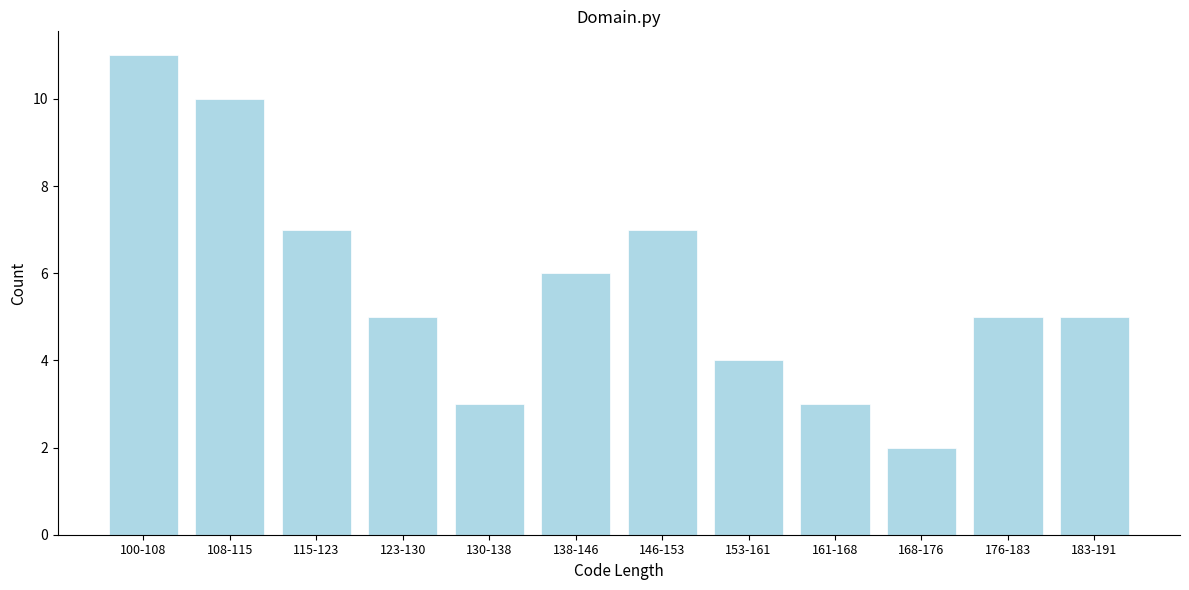

Reading right to left, what are all the values shown in this chart?

5	5	2	3	4	7	6	3	5	7	10	11